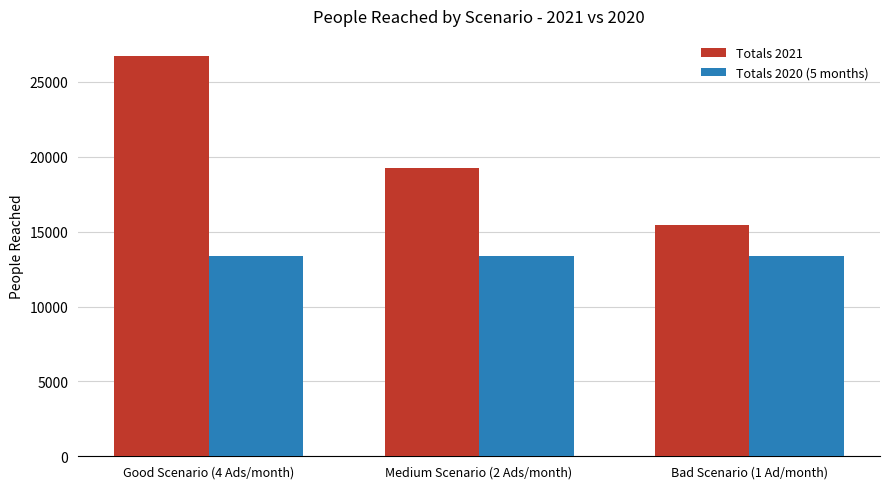

What is the difference between the second highest and minimum values in the Totals 2021 series?

3759.3